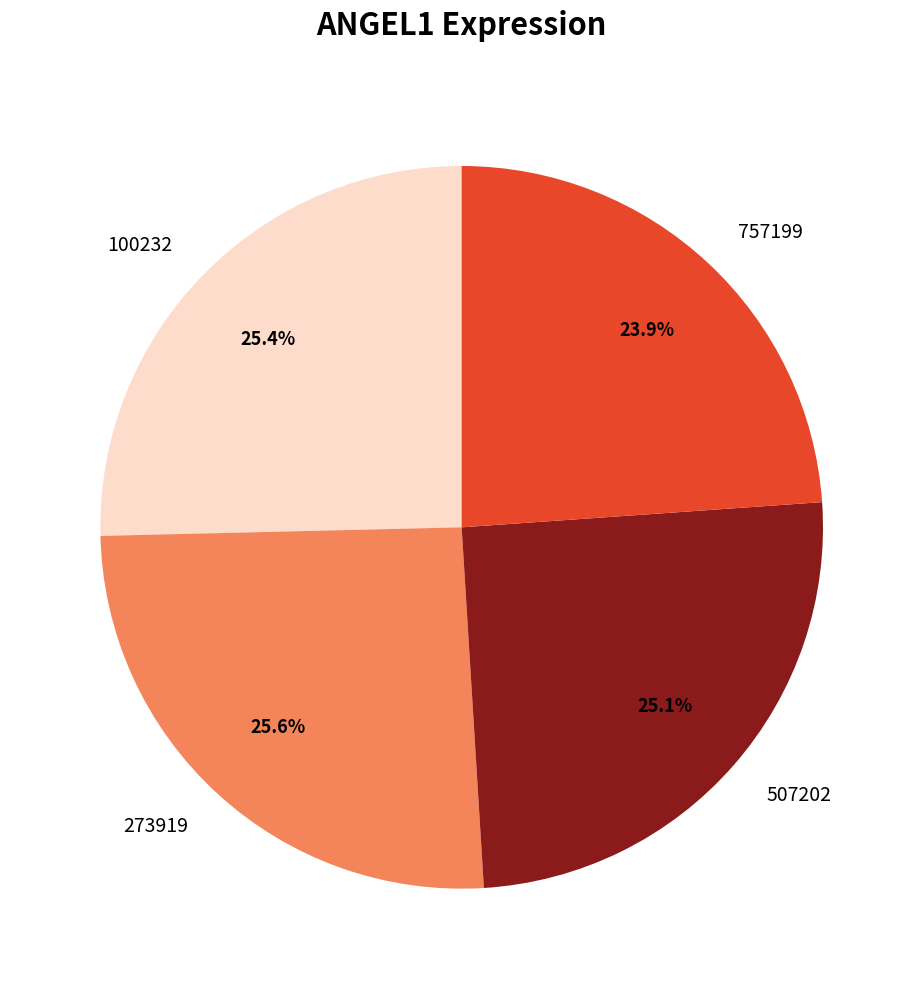

Combined, what portion of the pie is 100232 and 507202?

50.5%